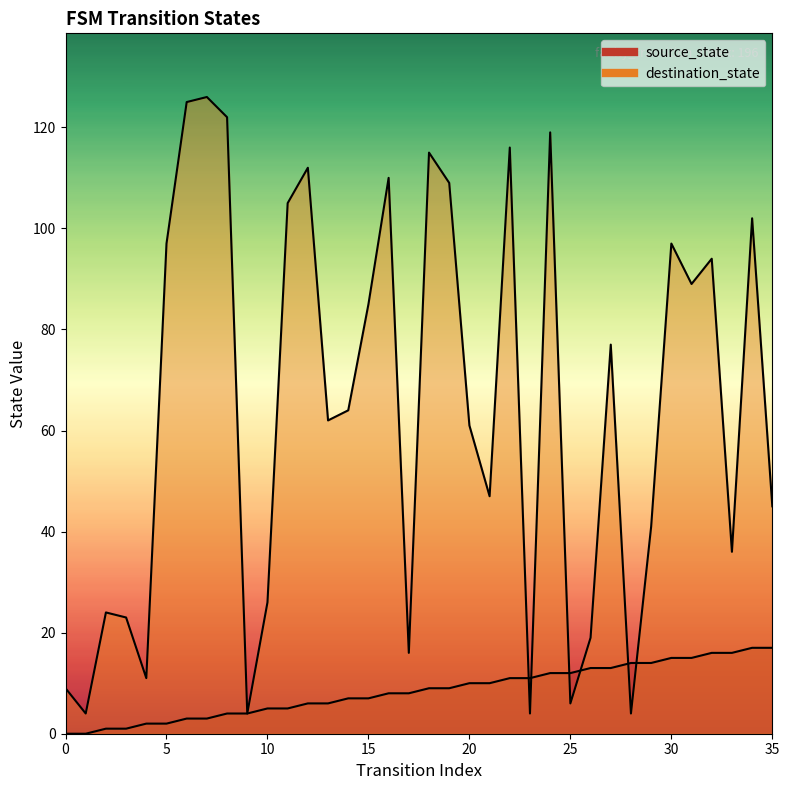

What is the difference between the highest and lowest values at 21?

37